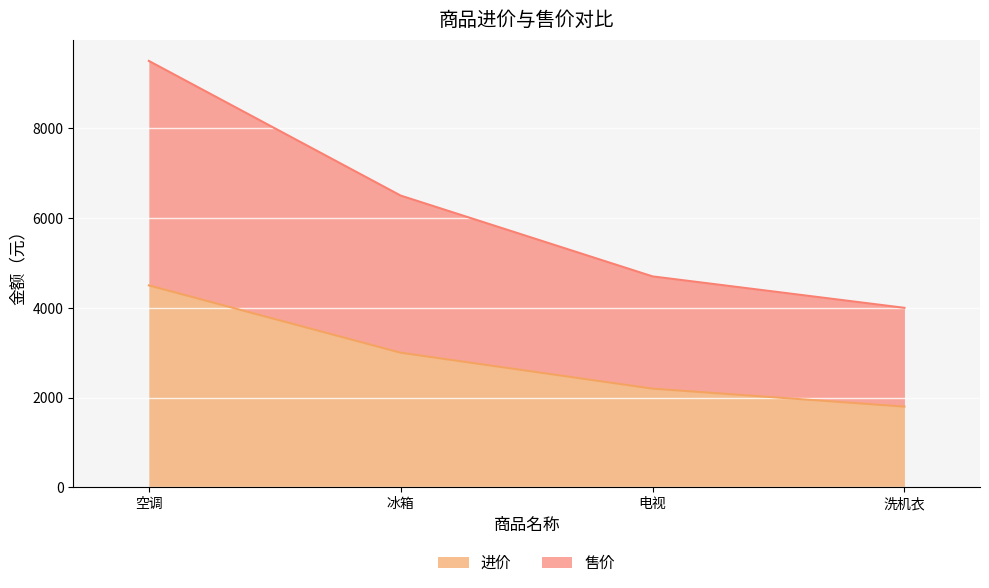

What is the minimum value for 售价?

4000